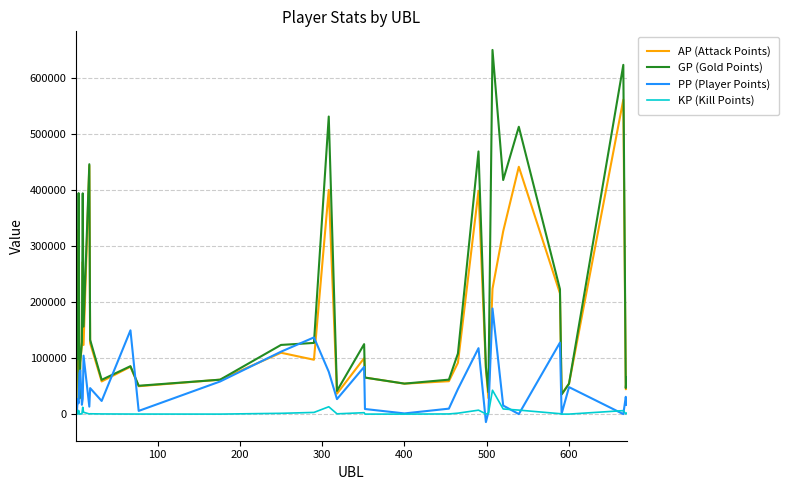

What is the maximum value for KP (Kill Points)?

42671.8